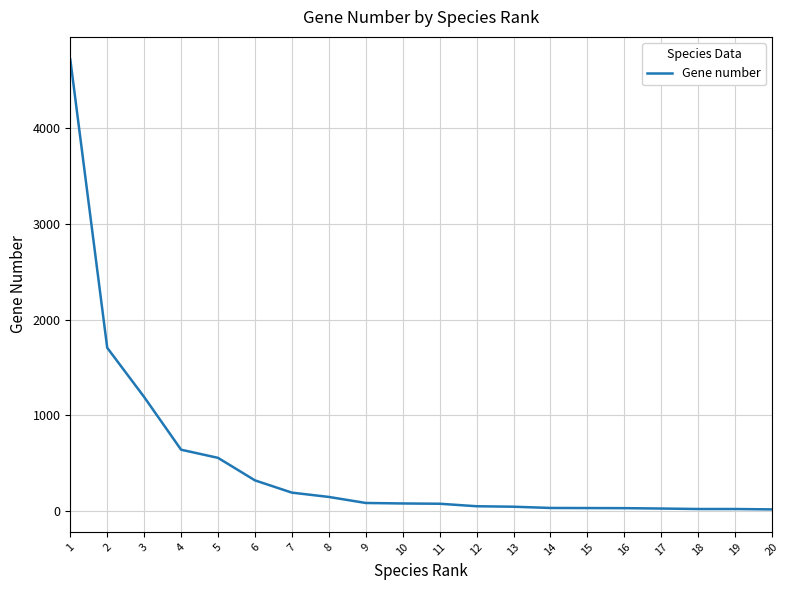

Where is the data nearest to the value 2366?

2